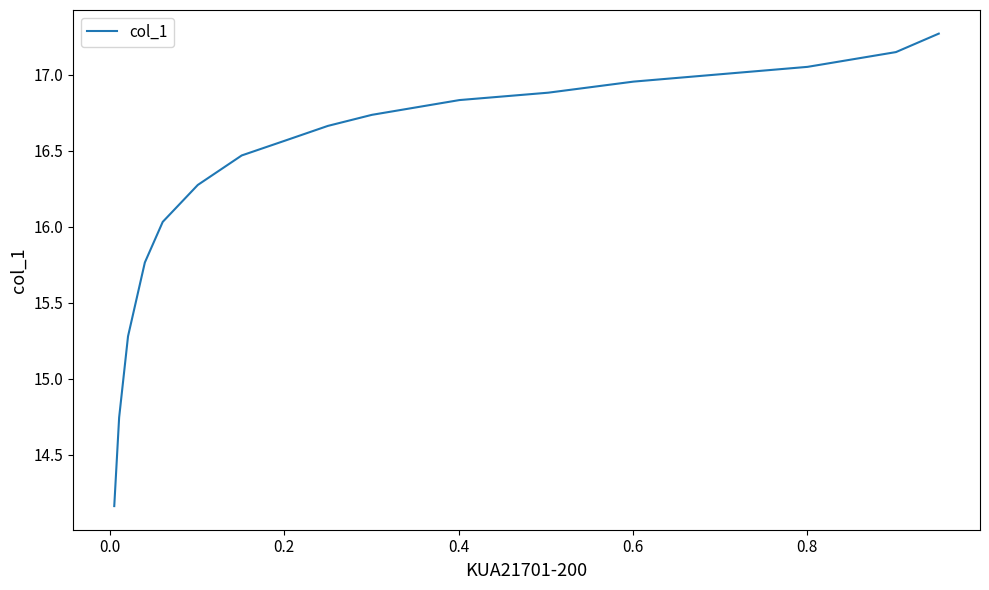

What is the greatest value displayed?

17.3